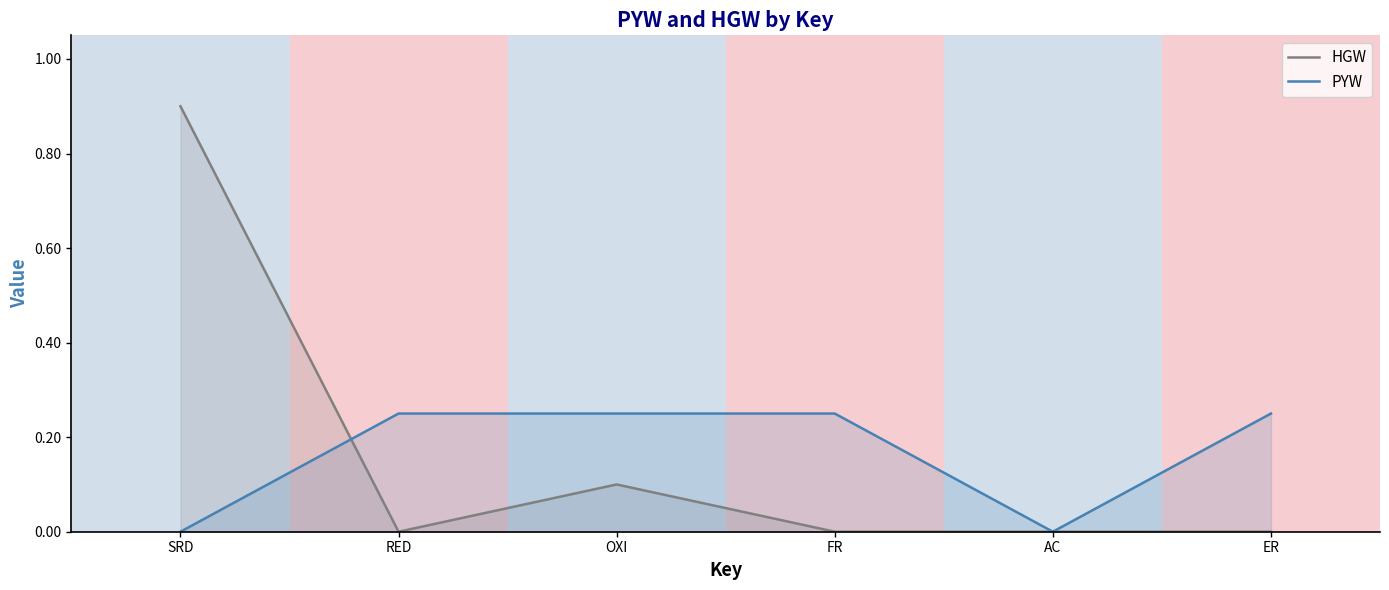

What is the total value across all series at FR?

0.2